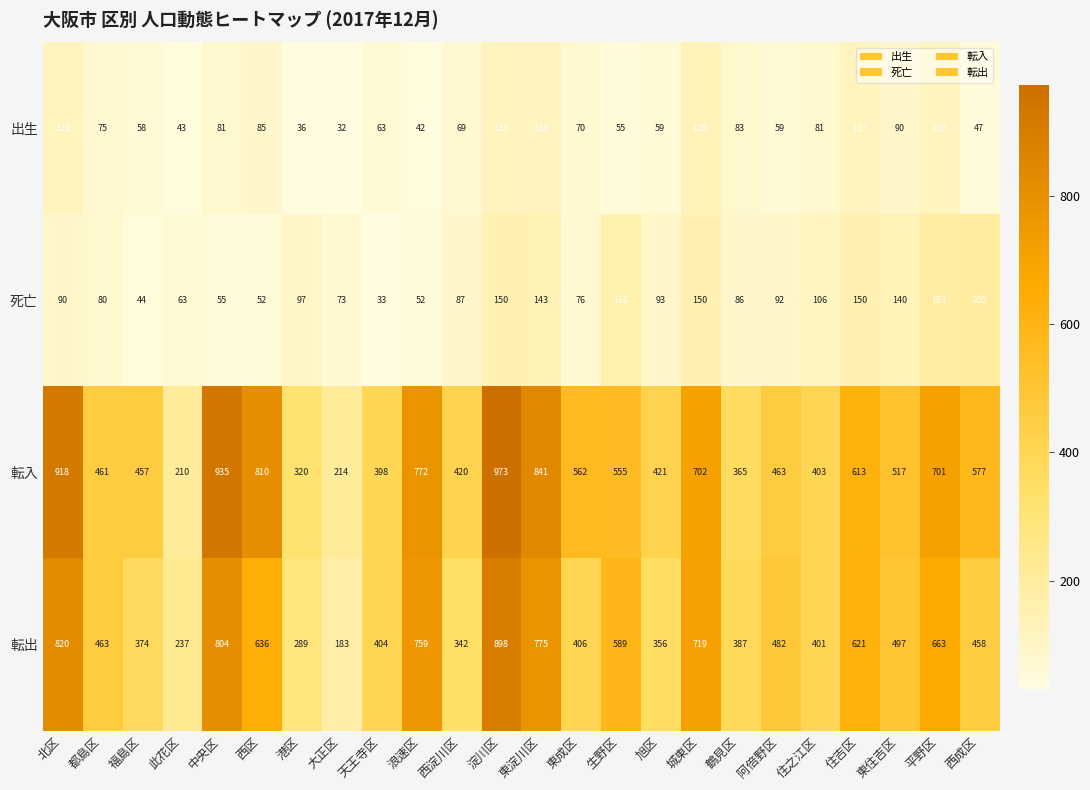

List the labels in order of 転入 value, smallest first.

此花区, 大正区, 港区, 鶴見区, 天王寺区, 住之江区, 西淀川区, 旭区, 福島区, 都島区, 阿倍野区, 東住吉区, 生野区, 東成区, 西成区, 住吉区, 平野区, 城東区, 浪速区, 西区, 東淀川区, 北区, 中央区, 淀川区